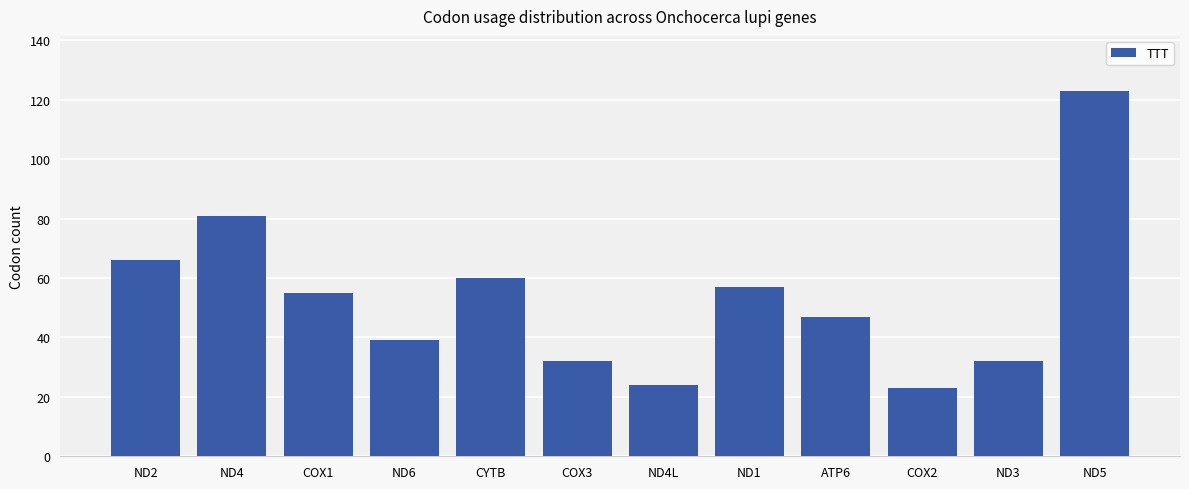

What is the label of the 1st bar from the left?

ND2